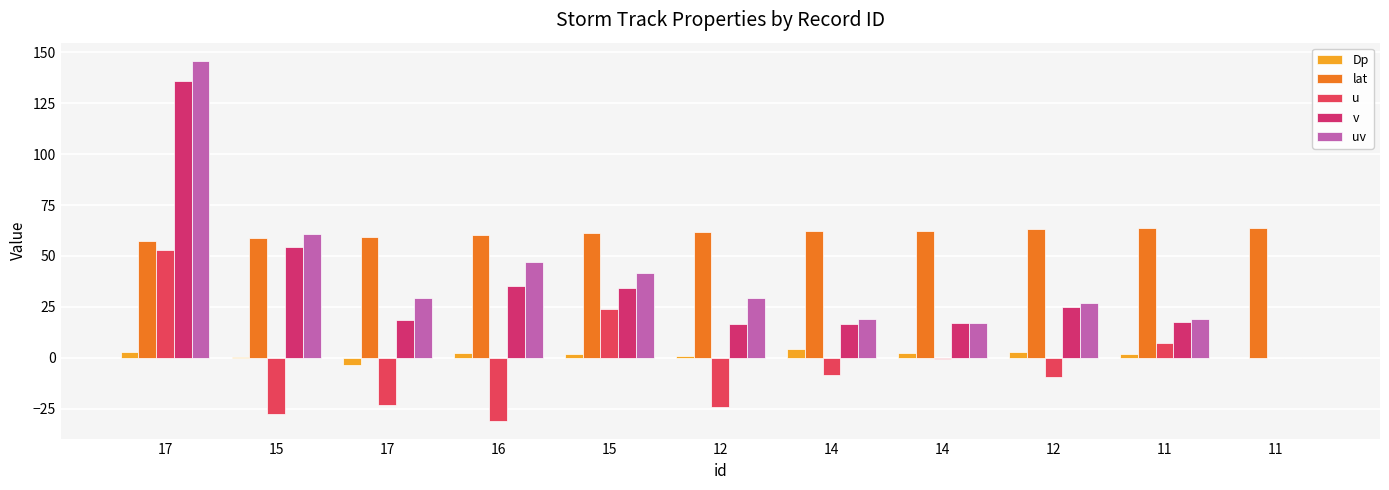

Count the number of data series in this chart.

5